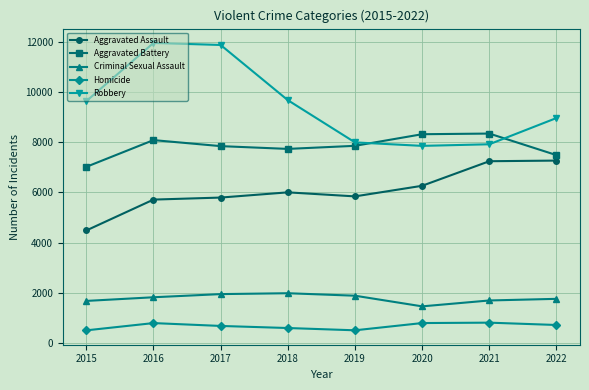

Which series has the largest range (max minus min)?

Robbery